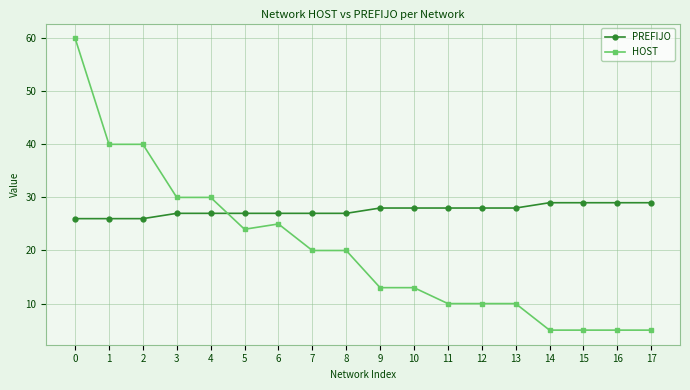

Which series ends up on top after the final intersection of HOST and PREFIJO?

PREFIJO